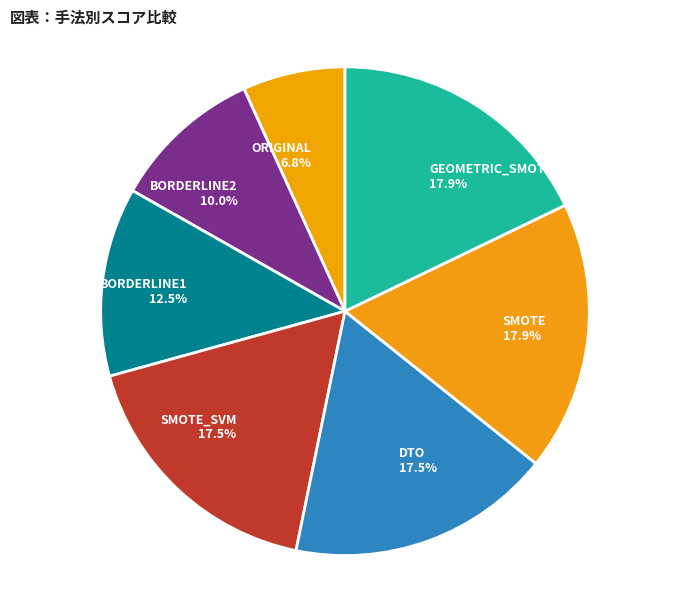

What is the smallest slice in the pie chart?

ORIGINAL